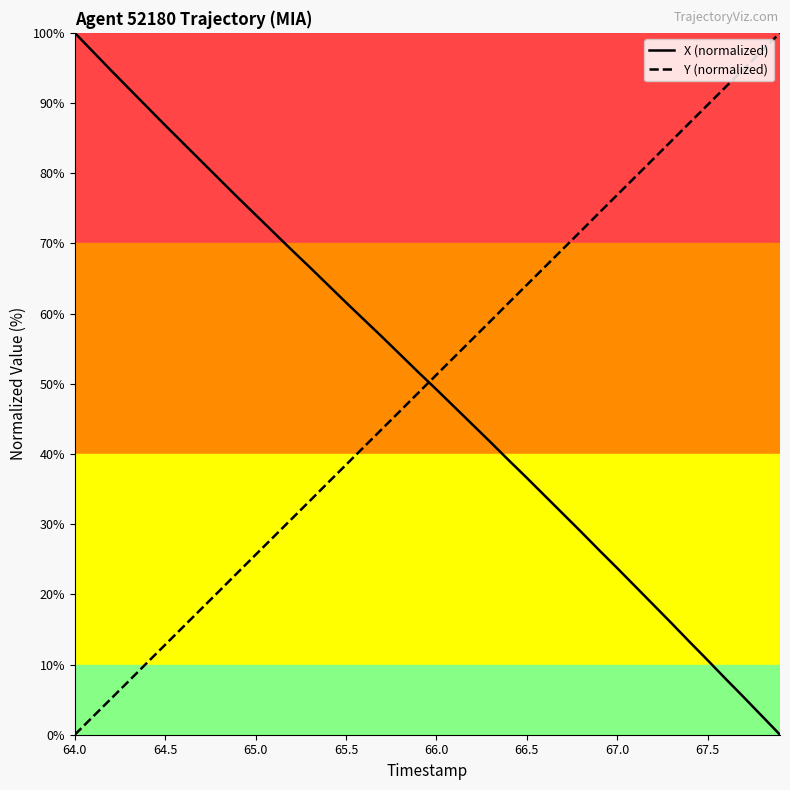

What is the greatest value displayed?

100.0